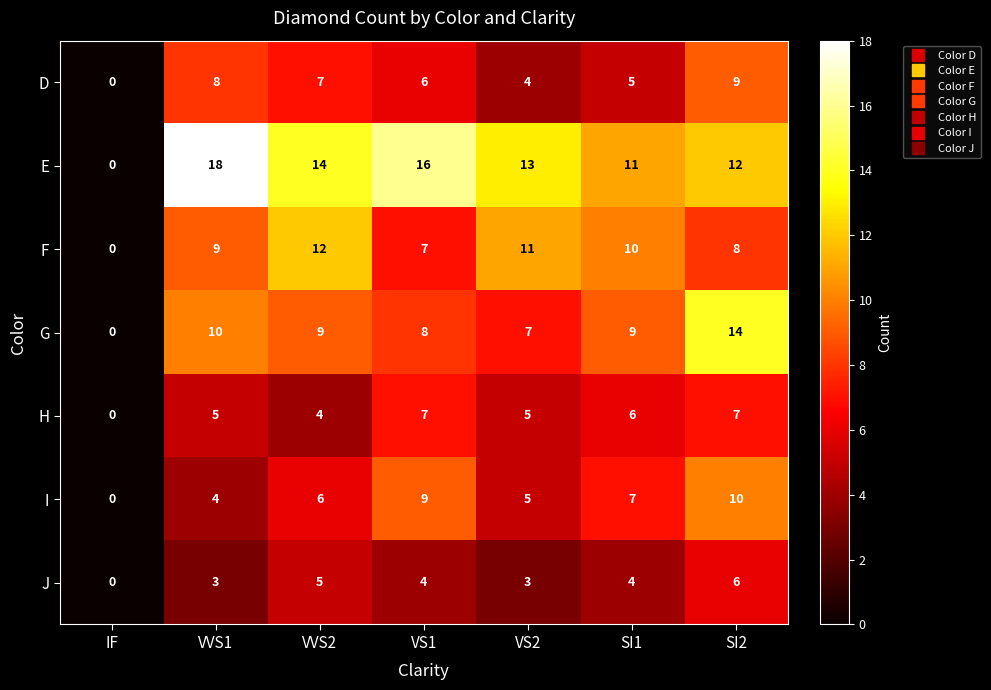

What is the greatest value displayed?

18